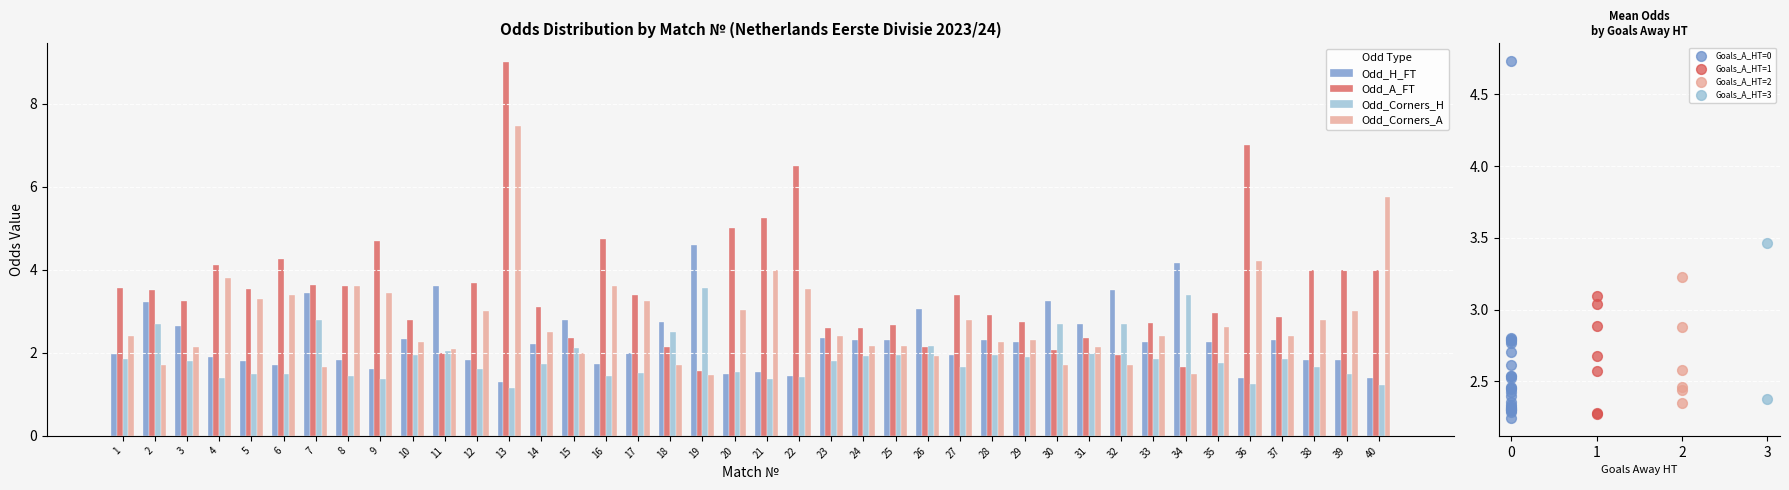

What are all the series names shown in the legend?

Odd_H_FT, Odd_A_FT, Odd_Corners_H, Odd_Corners_A